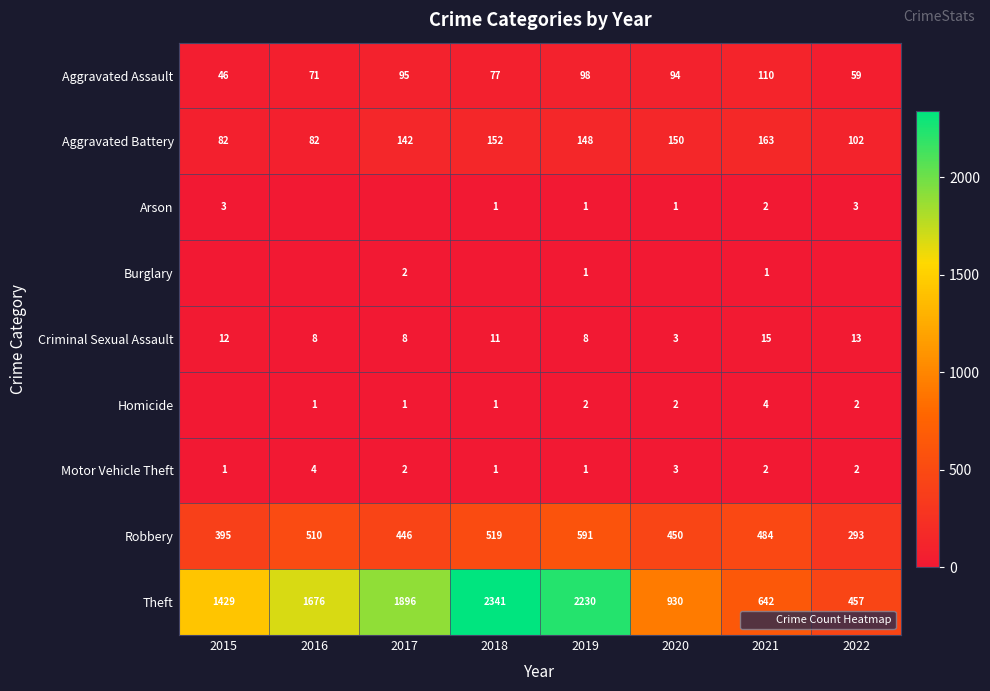

What is the average value of the Robbery series?

461